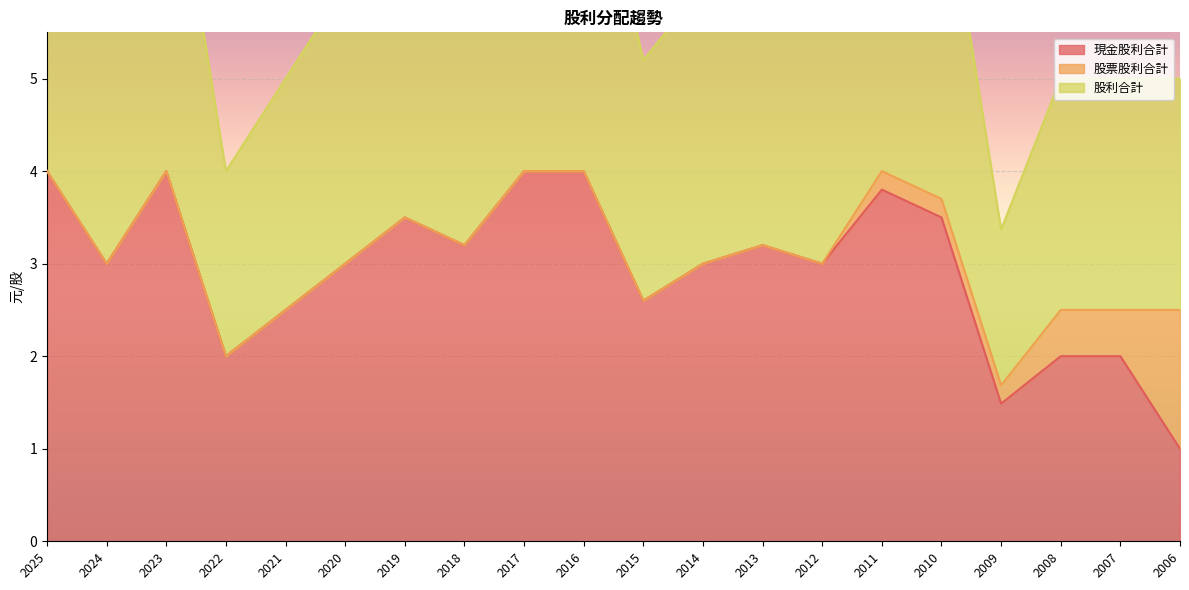

True or false: 股利合計 and 現金股利合計 cross at least once.

False